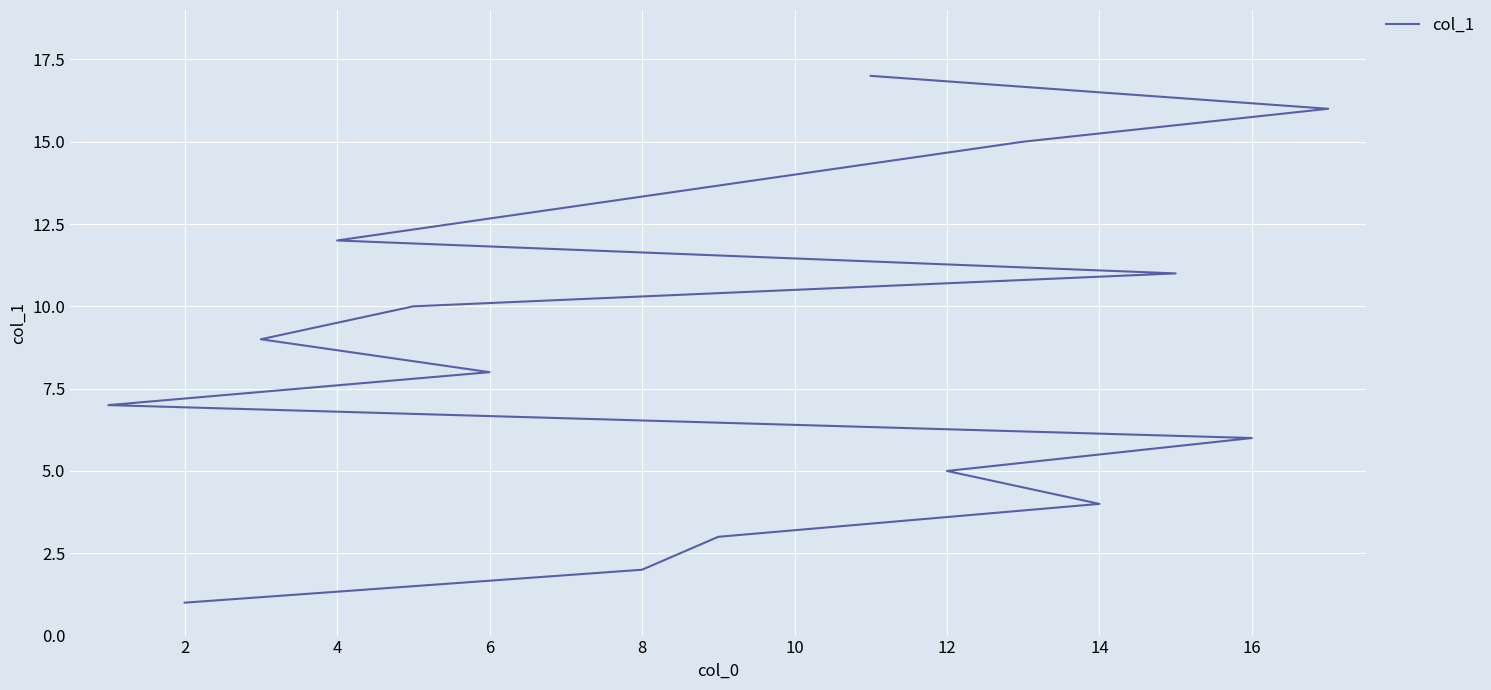

How many values are below 9?

8